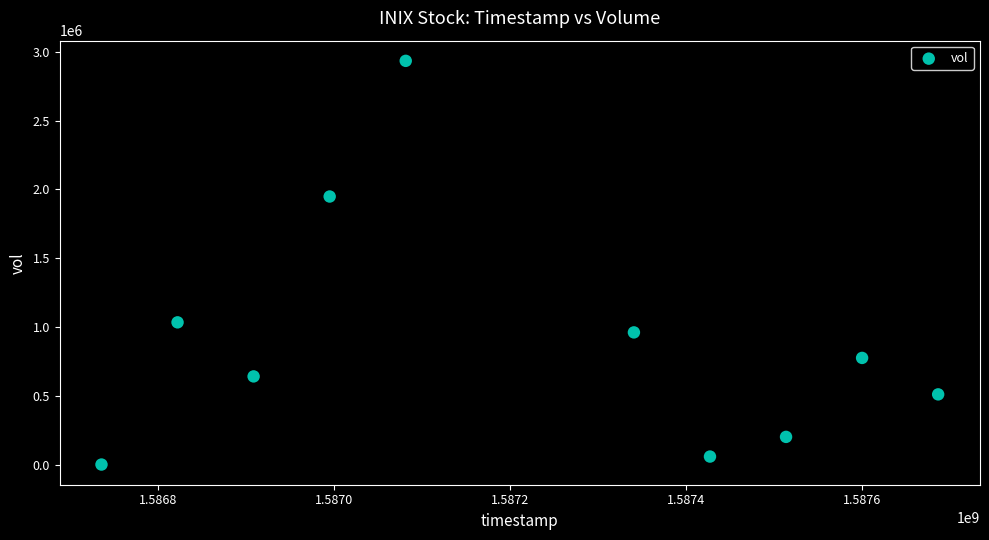

What Y value in the scatter plot is closest to 1467150?

1033500